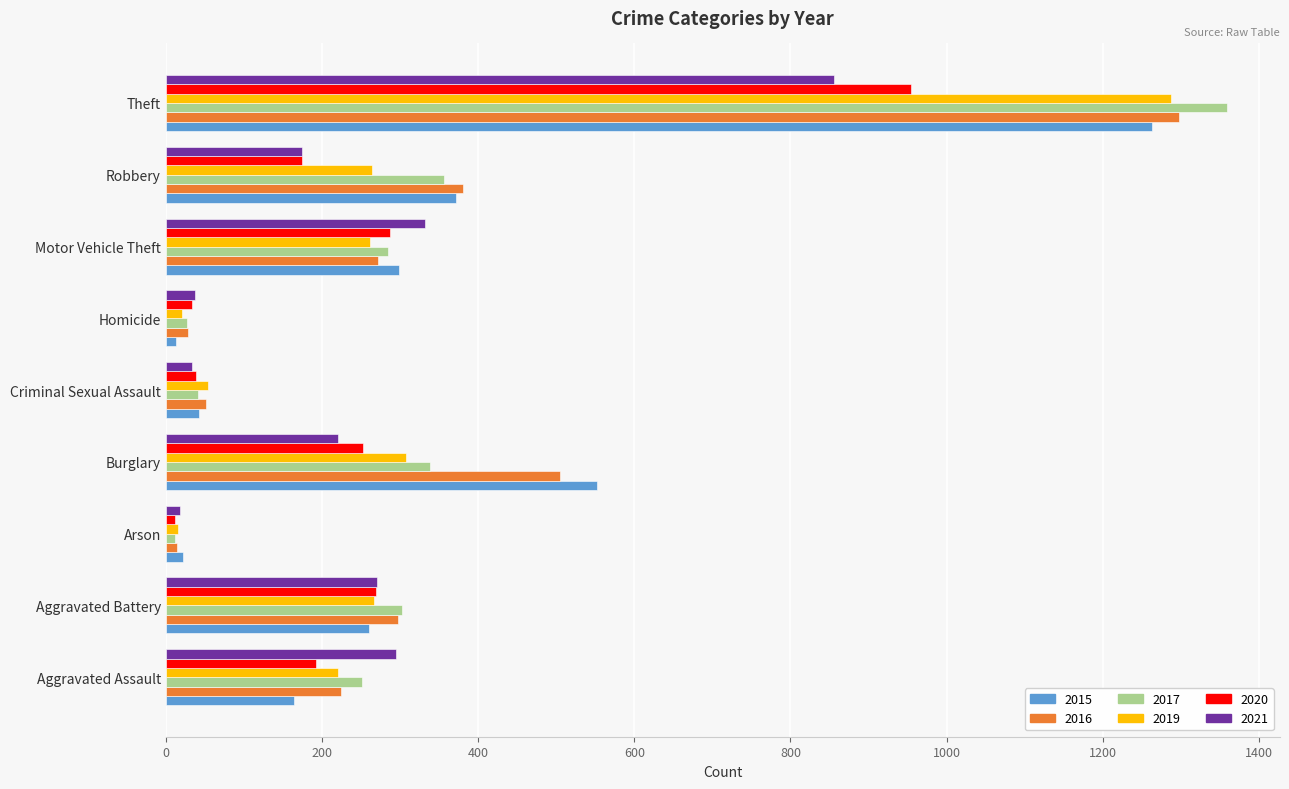

List the labels in order of 2016 value, smallest first.

Arson, Homicide, Criminal Sexual Assault, Aggravated Assault, Motor Vehicle Theft, Aggravated Battery, Robbery, Burglary, Theft